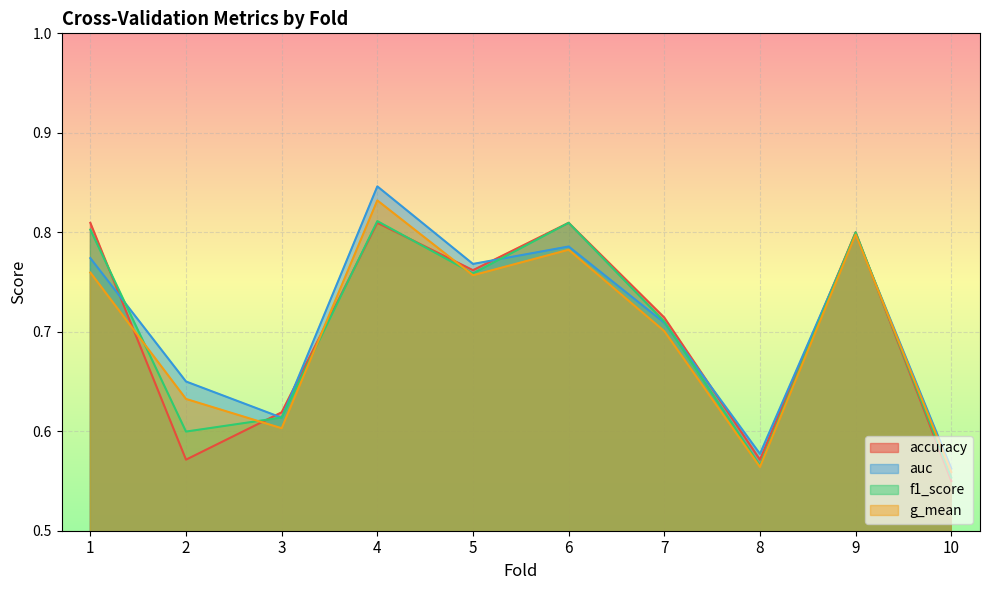

What is the difference between the second highest and minimum values in the f1_score series?

0.3